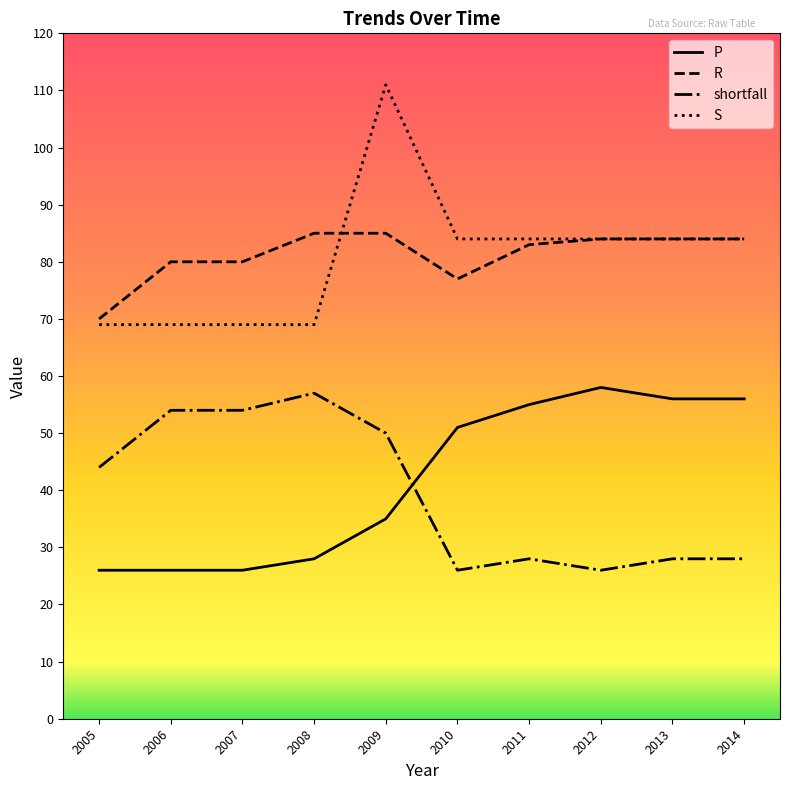

What is the total value across all series at 2007?

229